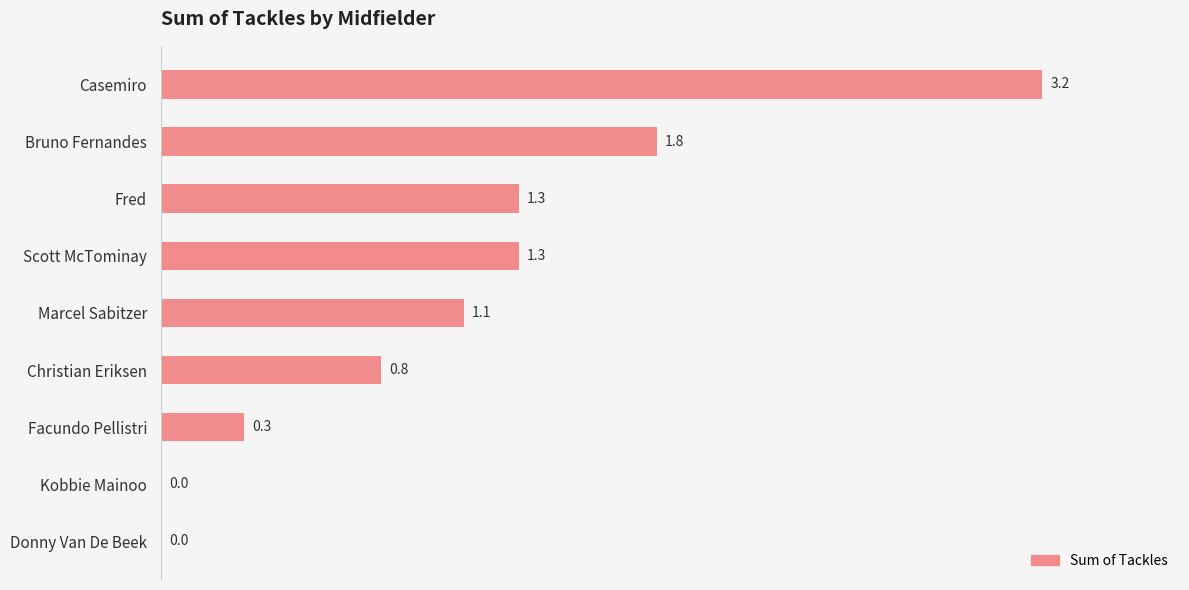

Which has a higher value, Bruno Fernandes or Facundo Pellistri?

Bruno Fernandes